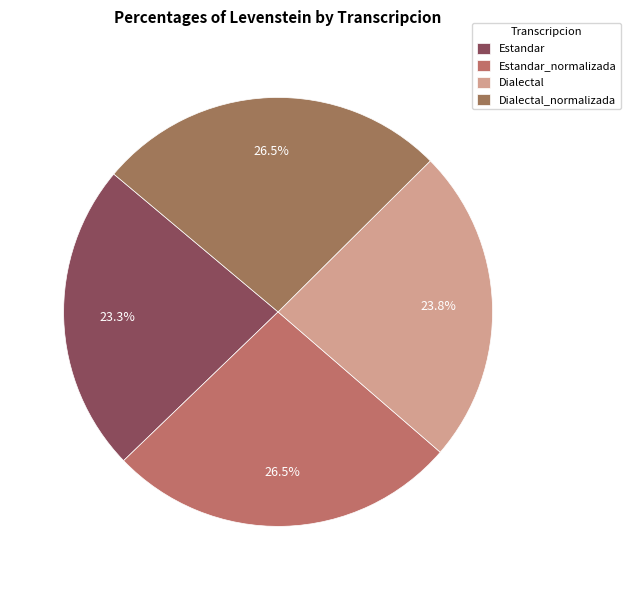

To the nearest percent, what percentage of the pie is Dialectal?

24%